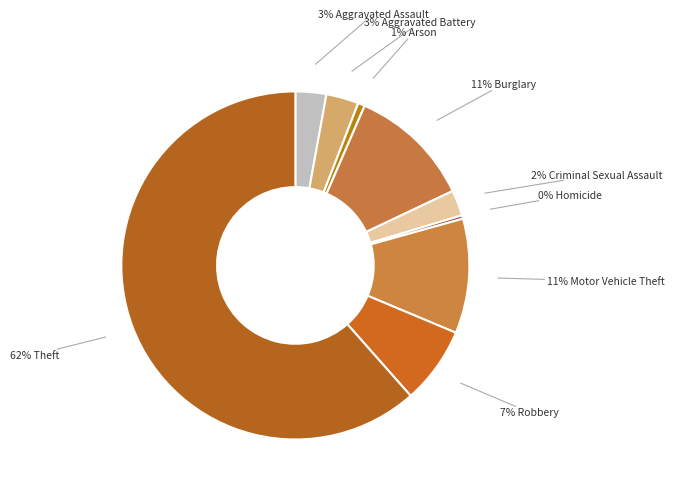

How many slices are in this pie chart?

9